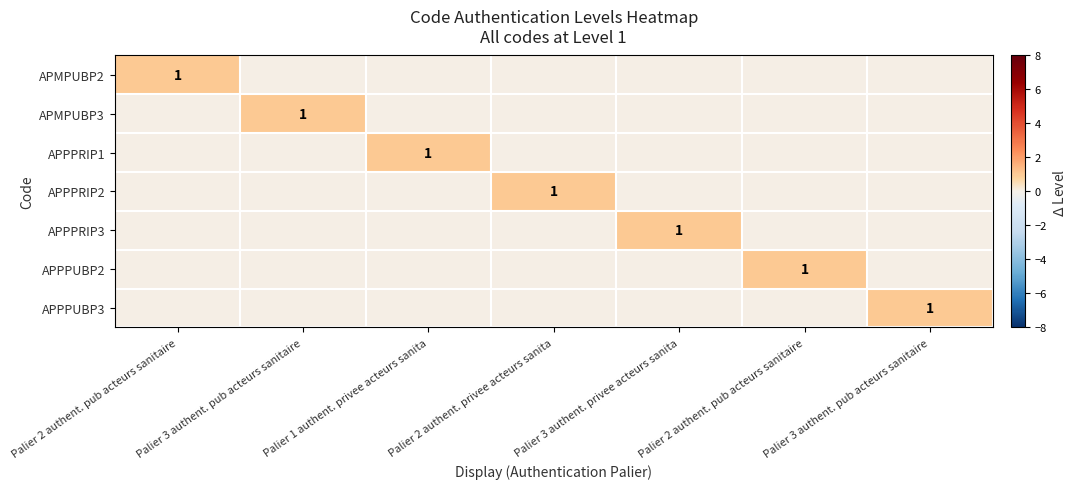

Is it true that APPPUBP3 equals 1 at Palier 3 authent. privee acteurs sanita?

False